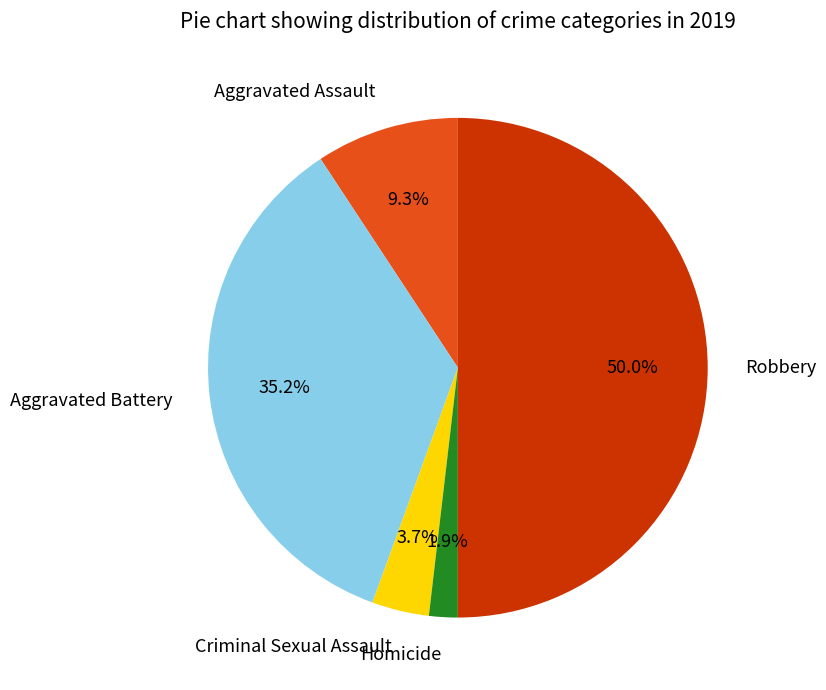

How many slices are in this pie chart?

5